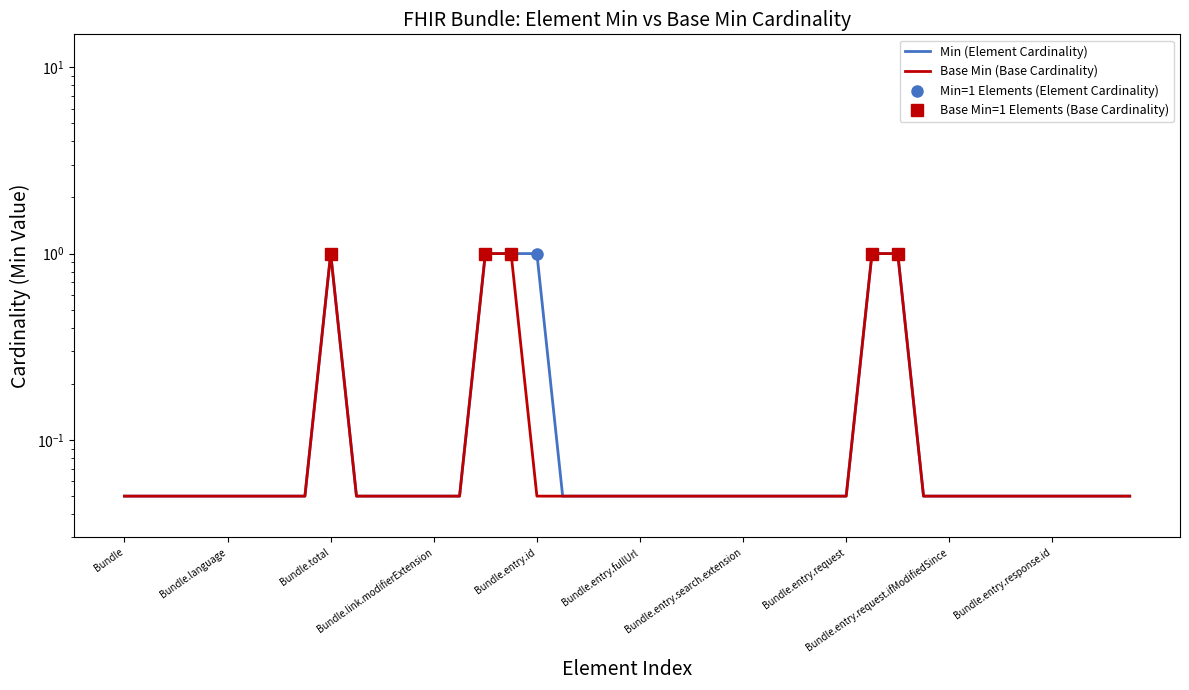

What is the label of the 4th point from the right?

Bundle.entry.response.id